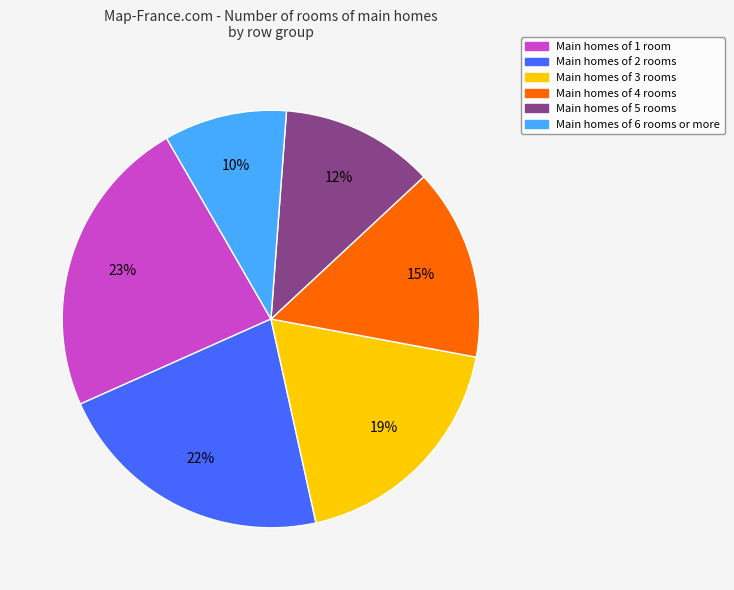

Does any single category account for the majority?

No